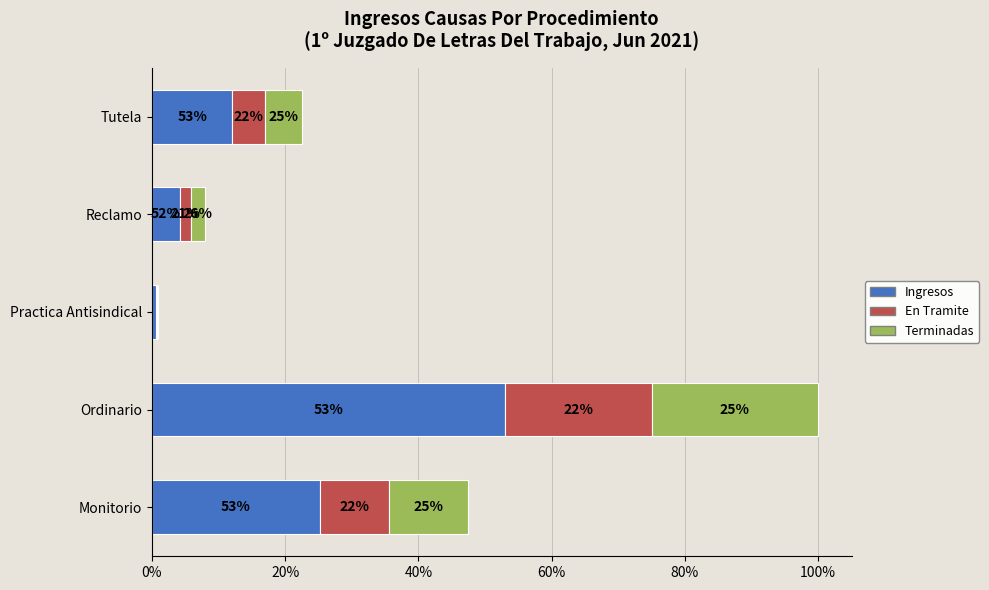

What are all the series names shown in the legend?

Ingresos, En Tramite, Terminadas